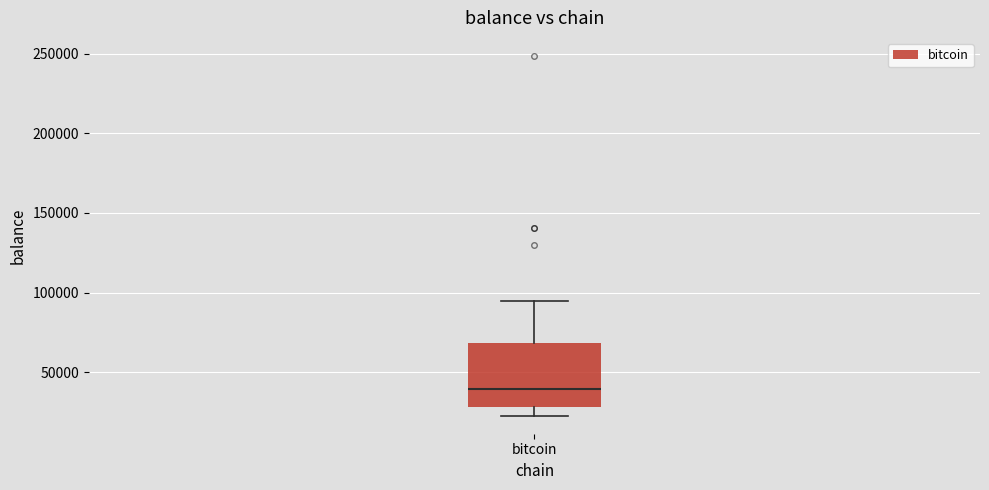

Transcribe this box plot: give where the median line is, the range the box spans, and where the two whiskers end, as read against the y-axis. The values are not printed on the chart, so give them approximately, as read against the axis.

median 40000, box 30000 to 70000, whiskers 25000 to 95000